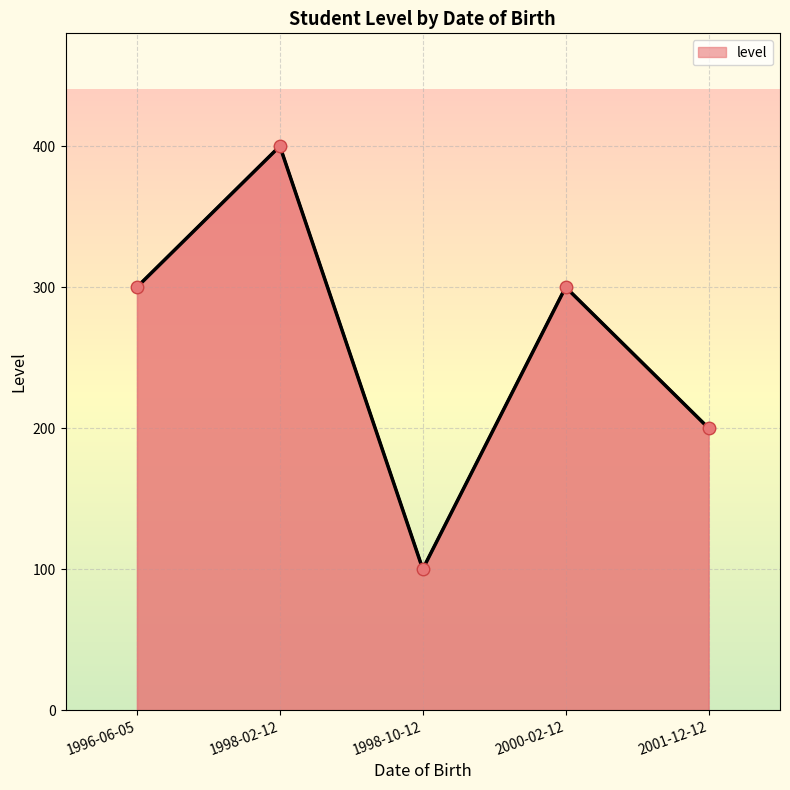

How many values are below 300?

2